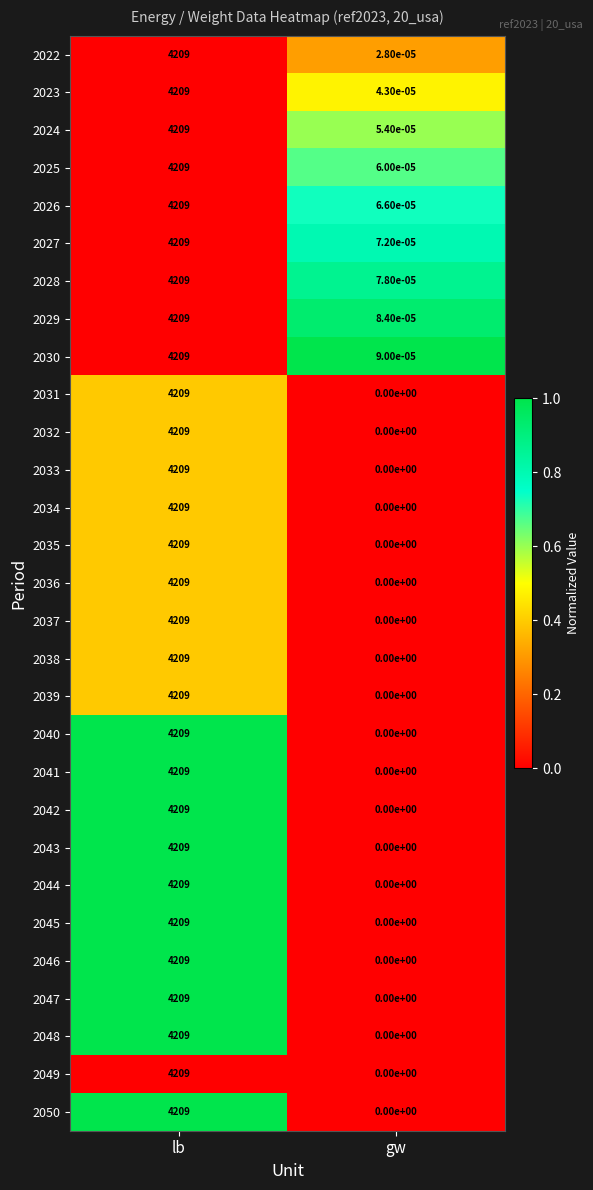

What is the maximum value shown in the chart?

4209.0